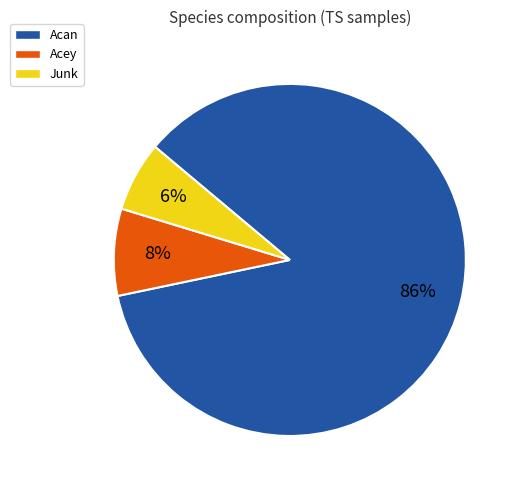

To the nearest percent, what is the average slice percentage?

33%